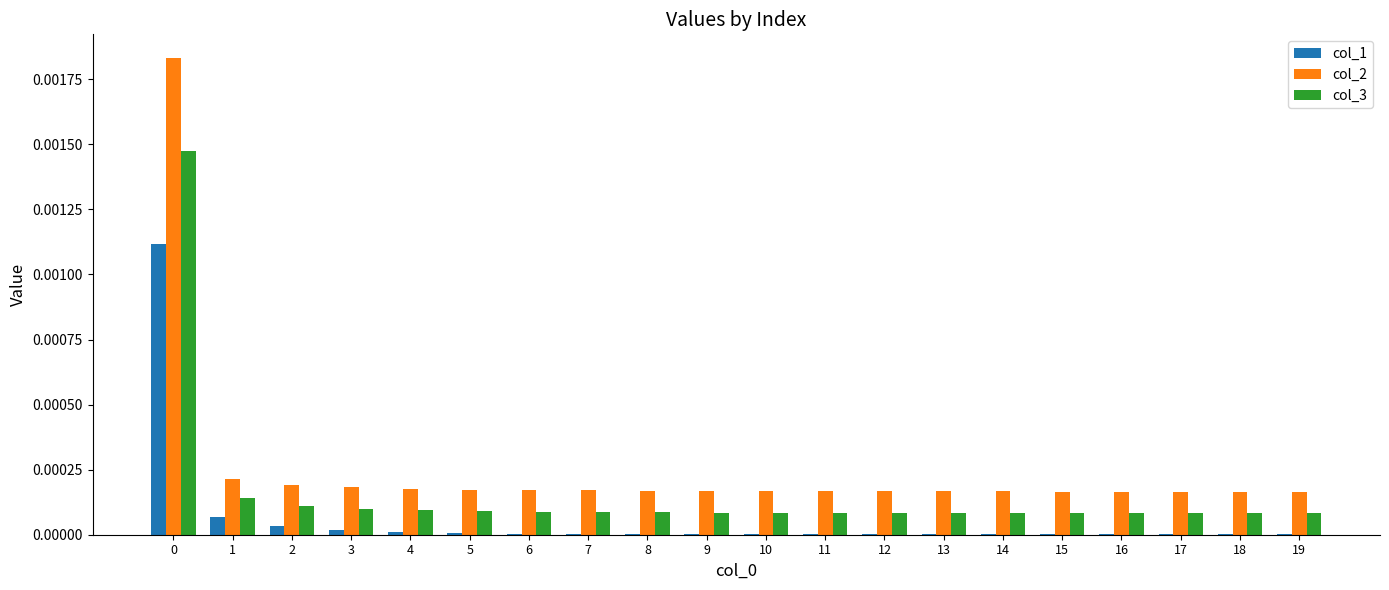

Are the bars grouped side by side (vs. stacked)?

Yes